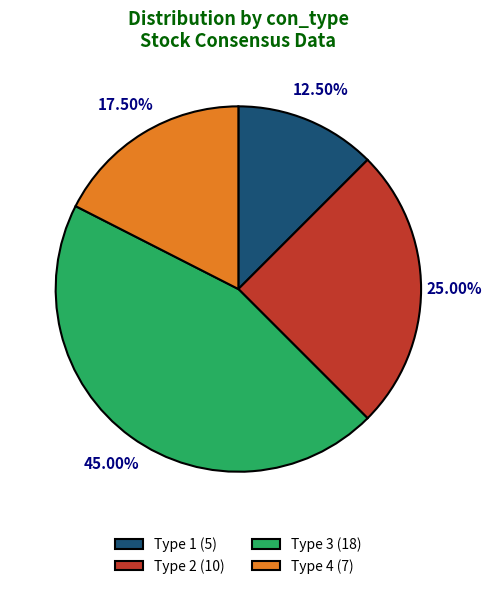

Is there a majority slice in this chart?

No